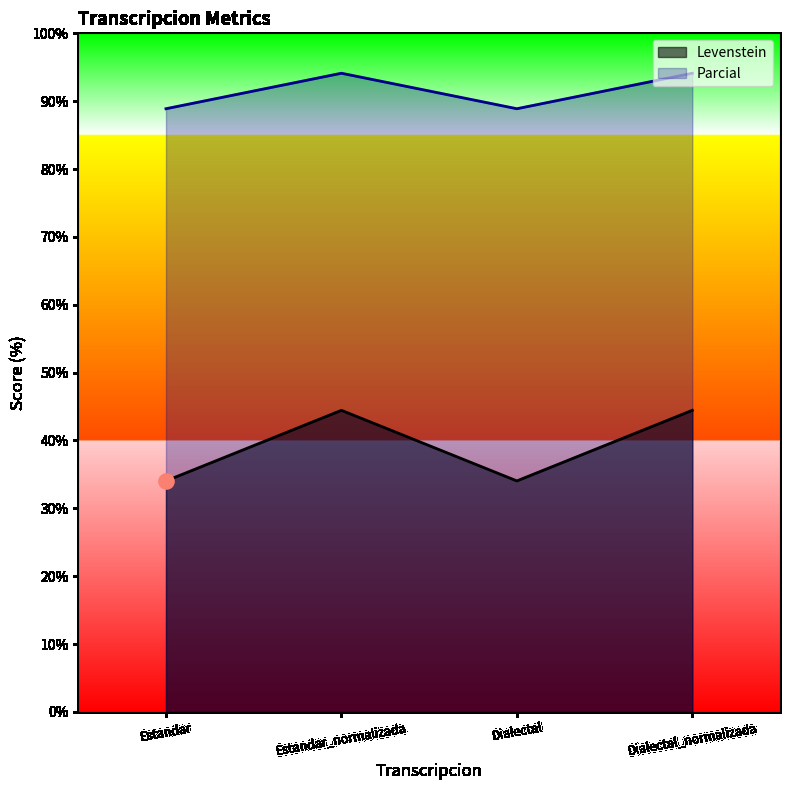

At which category is the sum across all series the highest?

Estandar_normalizada